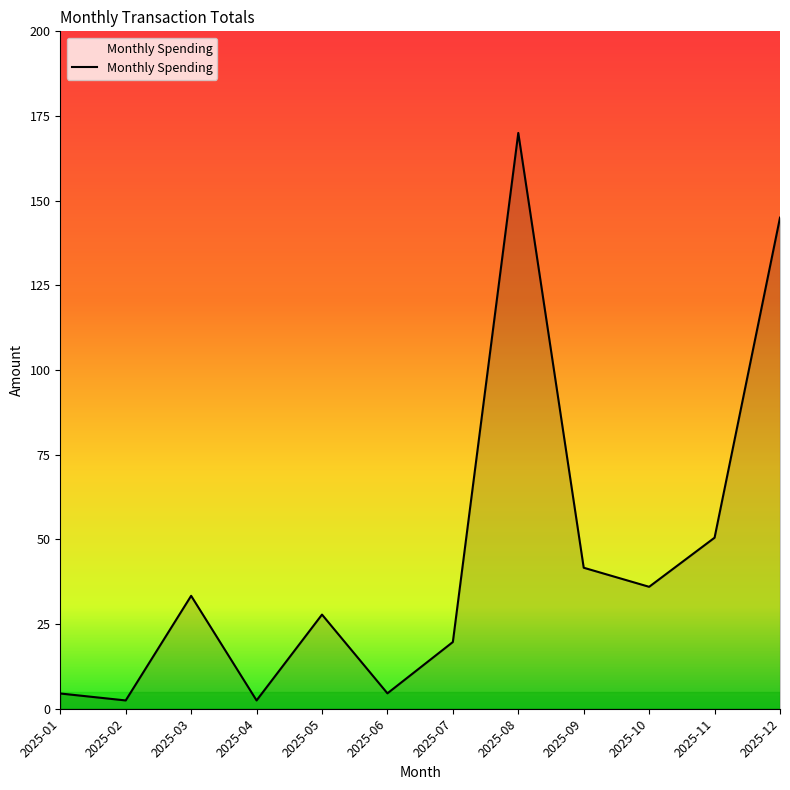

Where is the data nearest to the value 86?

2025-11